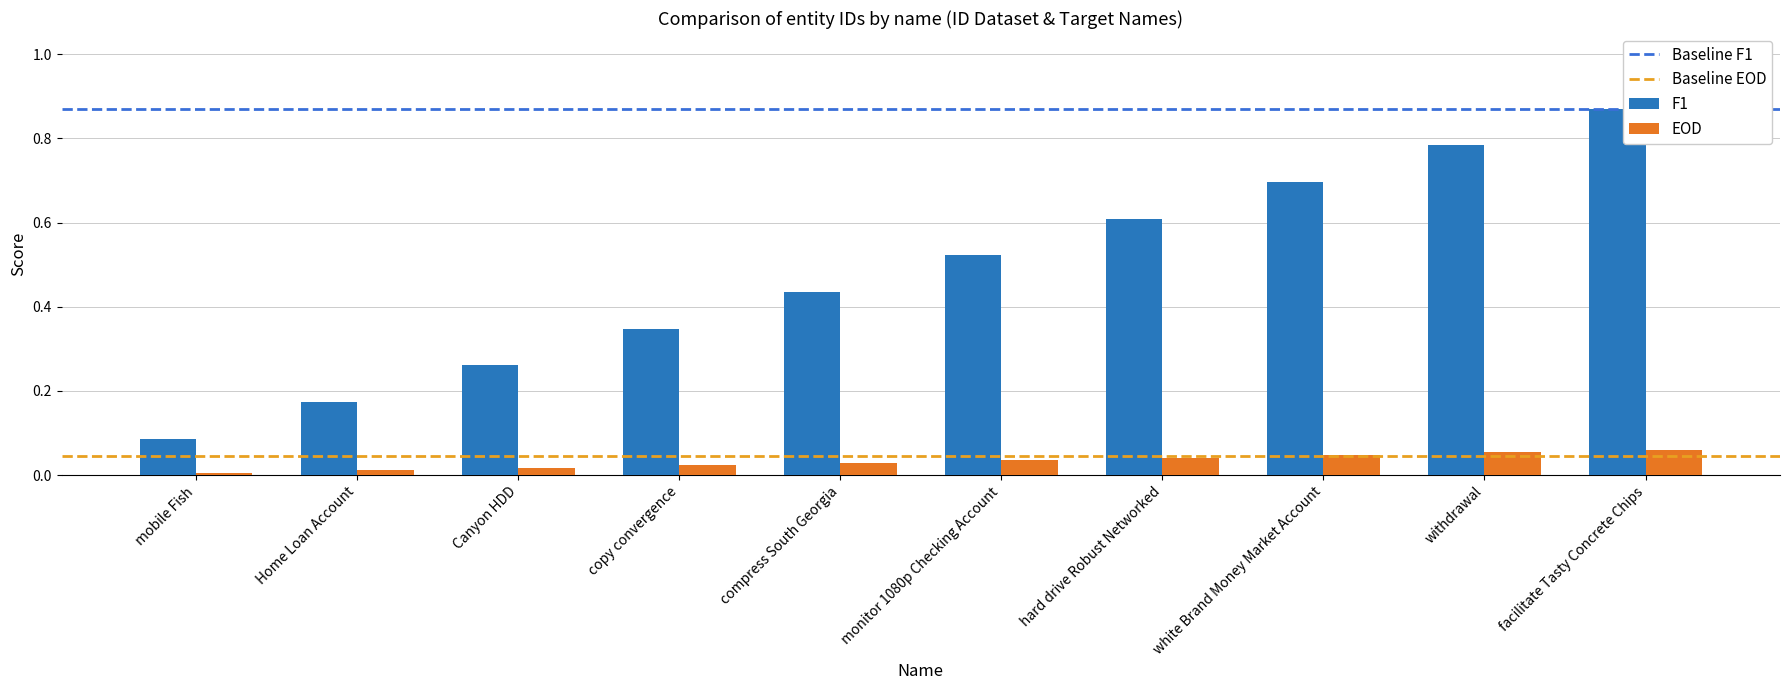

What is the label of the 2nd bar from the right?

withdrawal